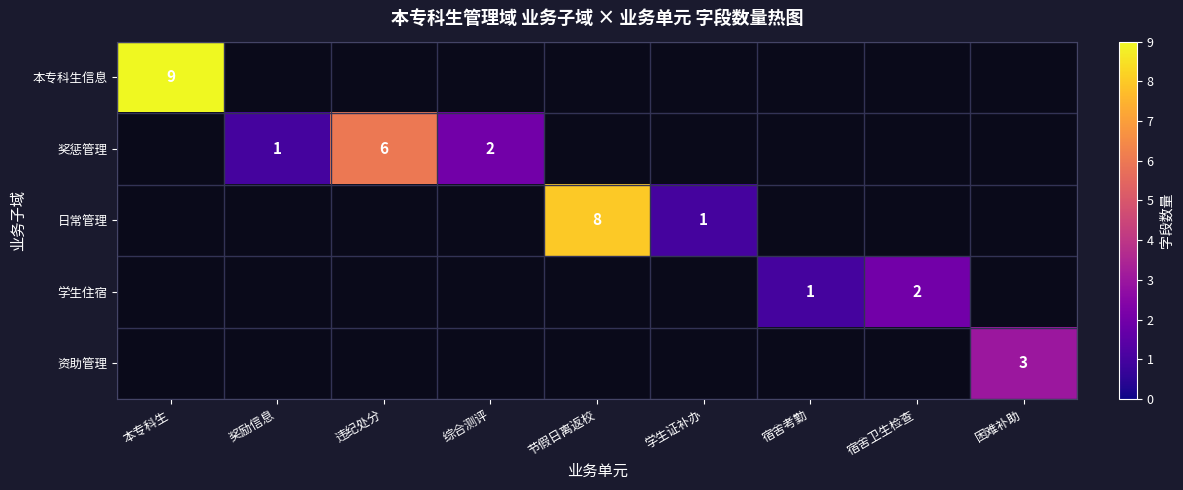

True or false: 奖惩管理 has a value of 1 at 奖励信息.

True